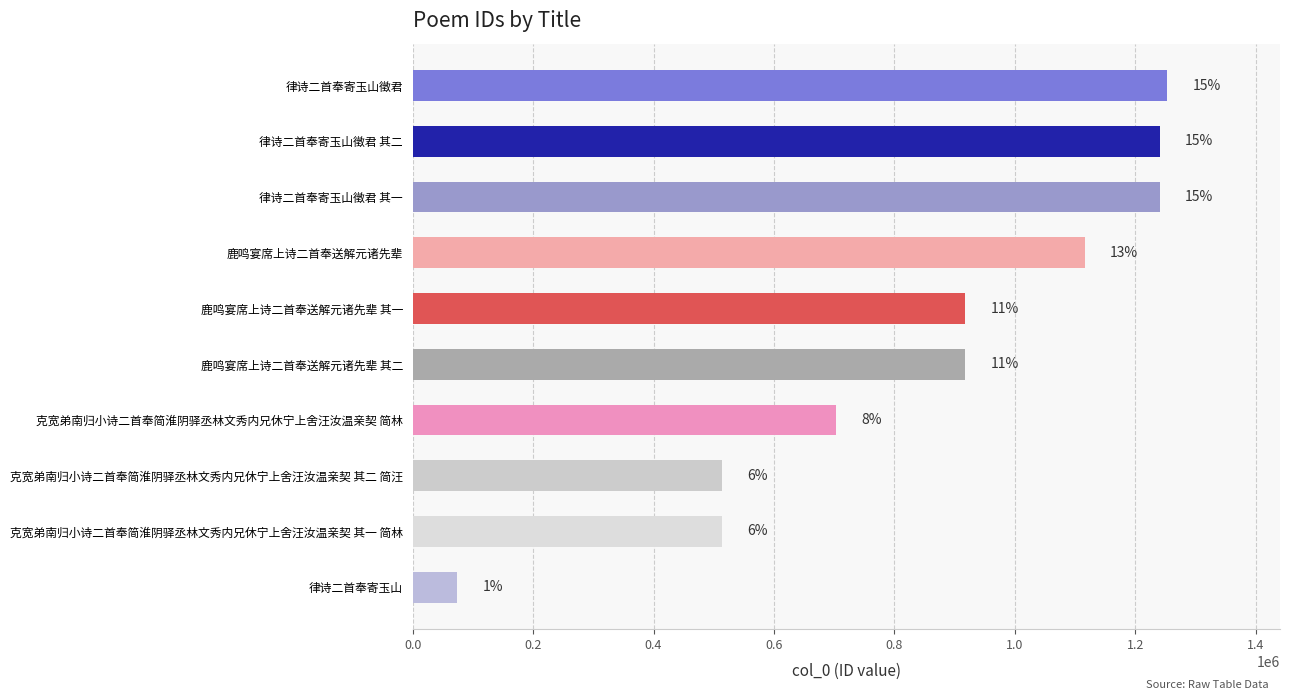

What is the smallest value displayed?

73973